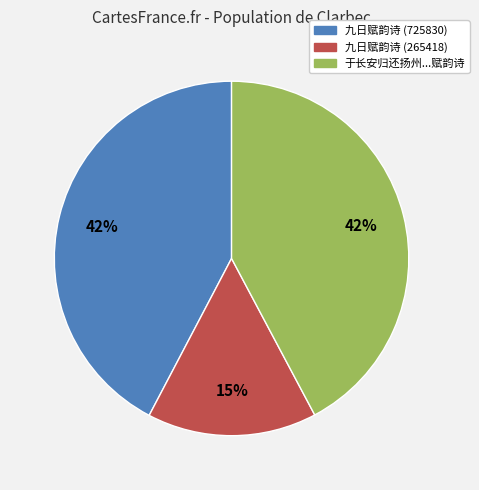

Is there a majority slice in this chart?

No